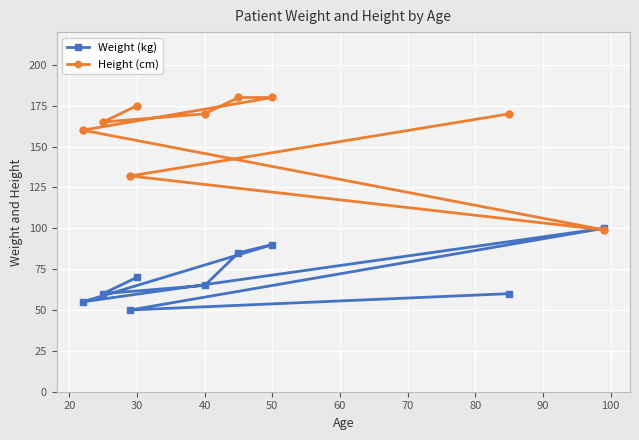

How many data points in Weight (kg) are above 65?

4